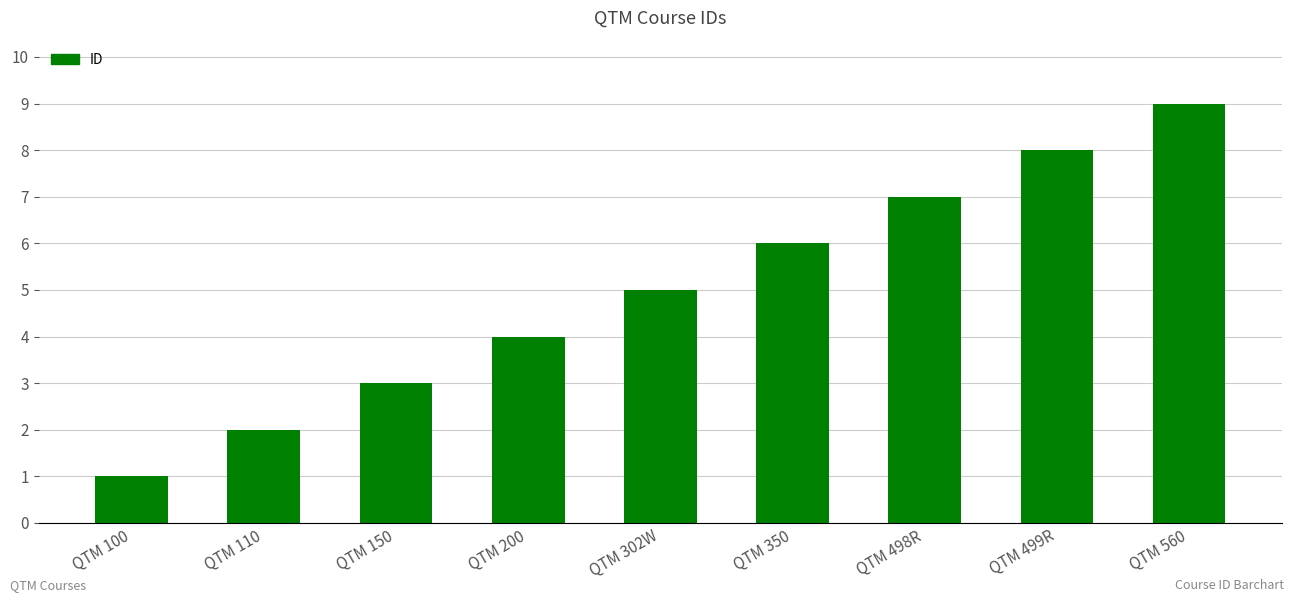

List the labels in order of value, smallest first.

QTM 100, QTM 110, QTM 150, QTM 200, QTM 302W, QTM 350, QTM 498R, QTM 499R, QTM 560